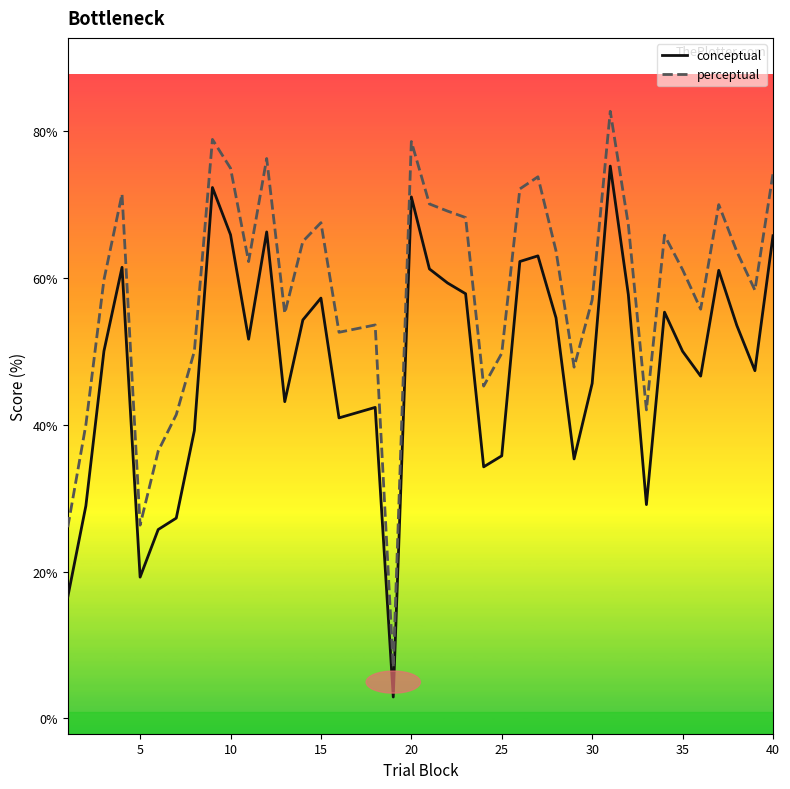

What is the minimum value shown in the chart?

2.9